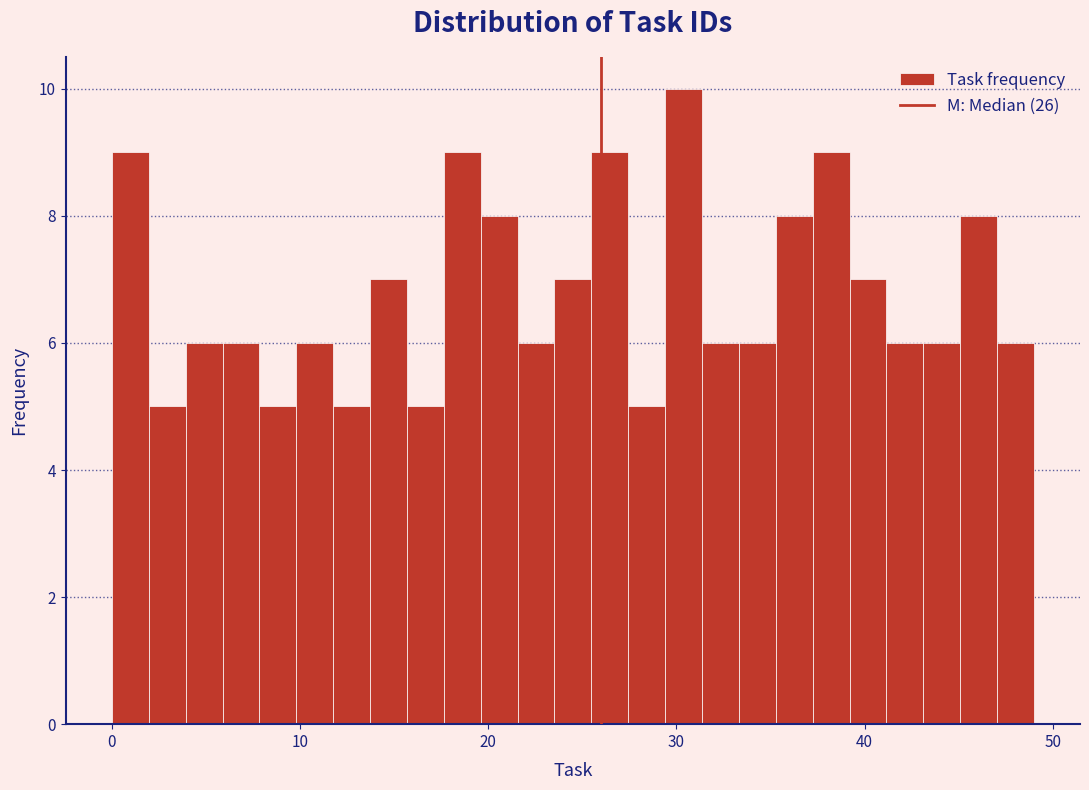

Around what value on the x-axis is the tallest bar? Give the approximate position of its centre, as read against the axis.

30